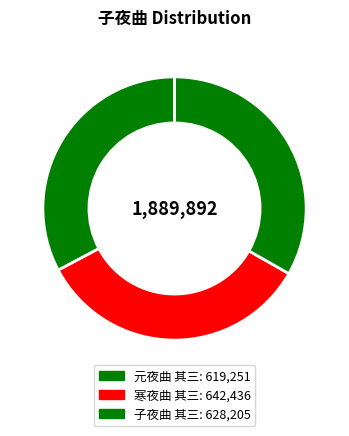

What percentage is the 子夜曲 其三 slice, to the nearest percent?

33%